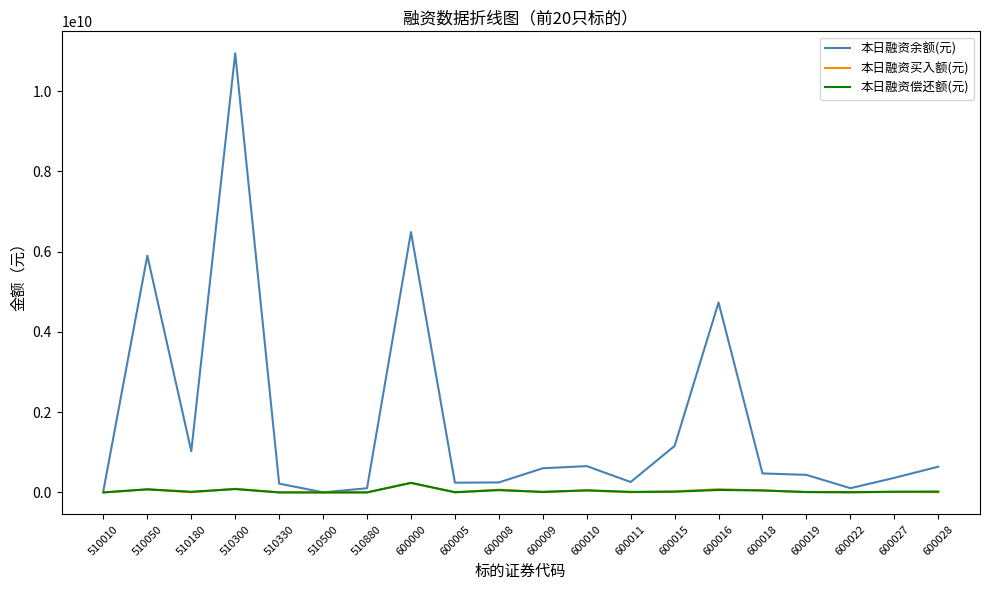

What is the difference between the maximum and minimum values in the 本日融资余额(元) series?

10939021715